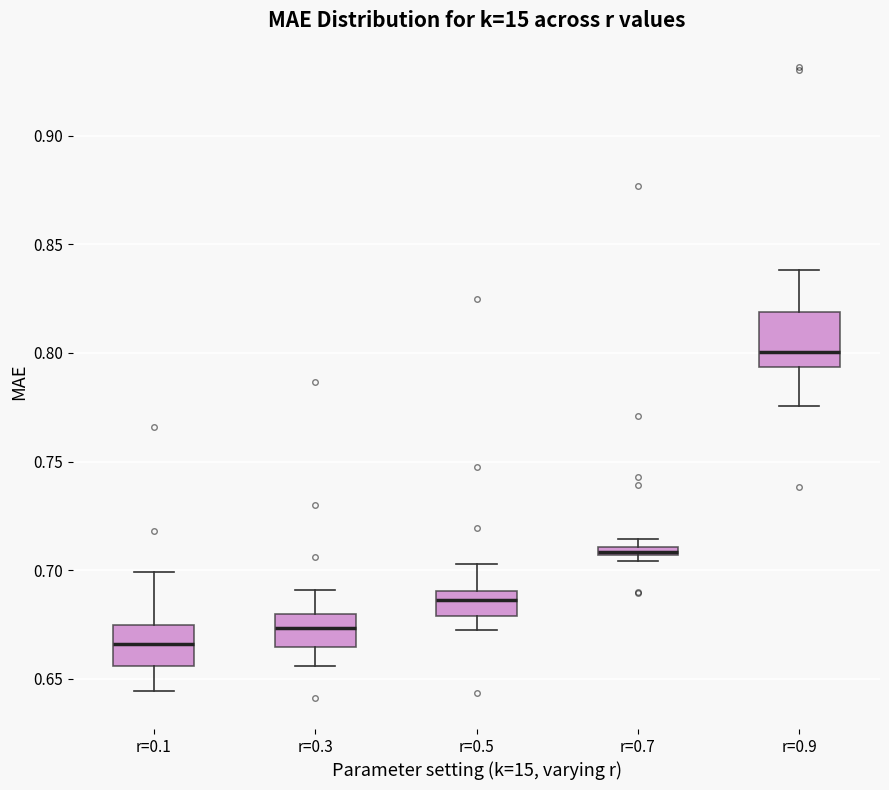

Comparing the boxes themselves (not the whiskers), which one is the tallest?

r=0.9